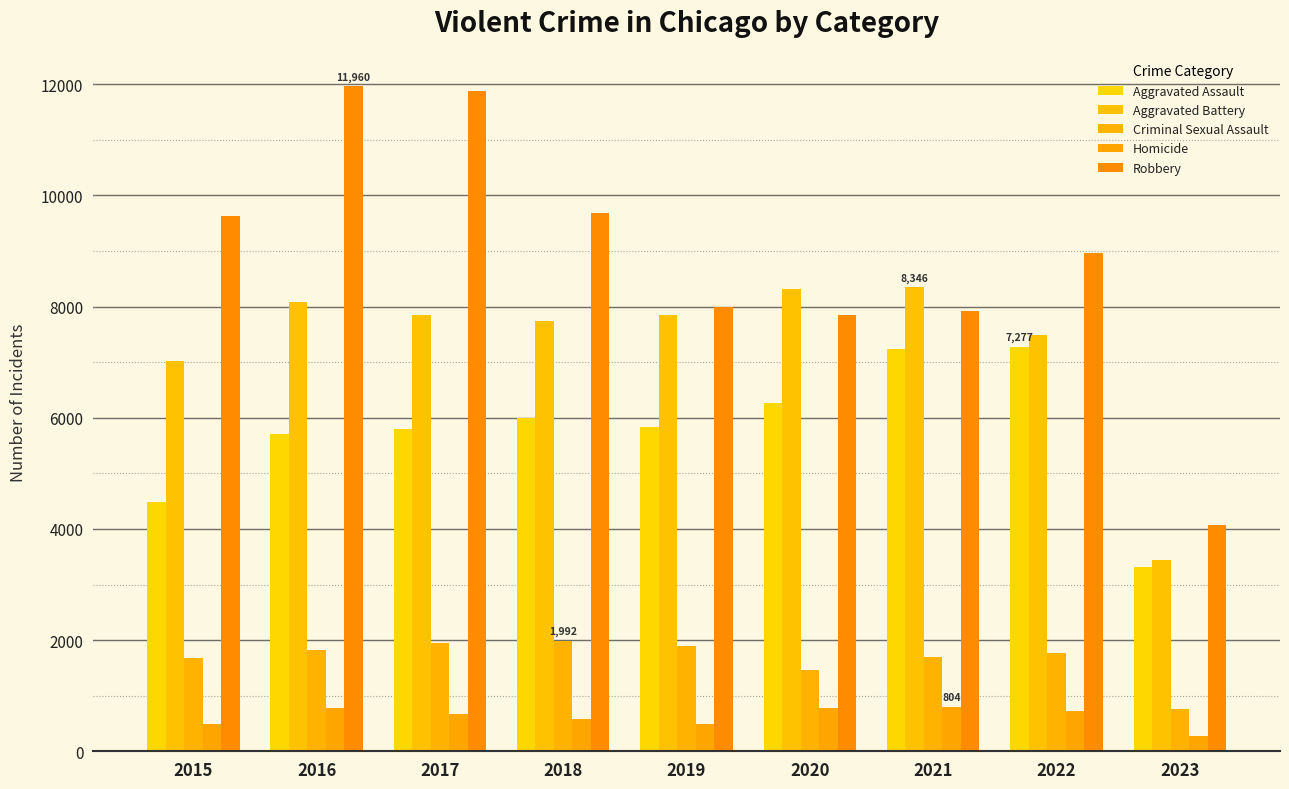

What is the difference between the maximum and minimum values in the Robbery series?

7894